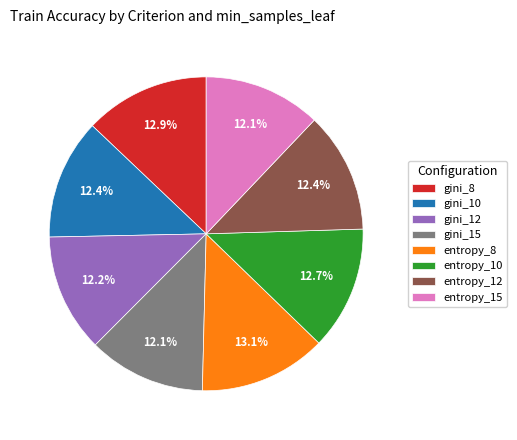

Is the sum of gini_10 and entropy_12 greater than half?

No